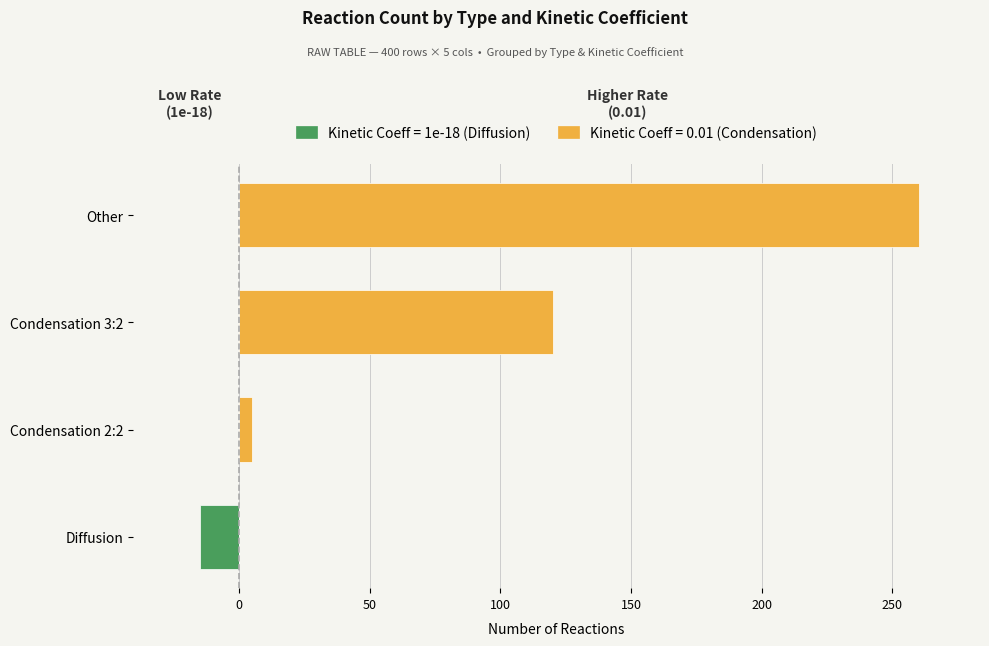

Which series changed the most between Diffusion and Condensation 2:2?

Diffusion